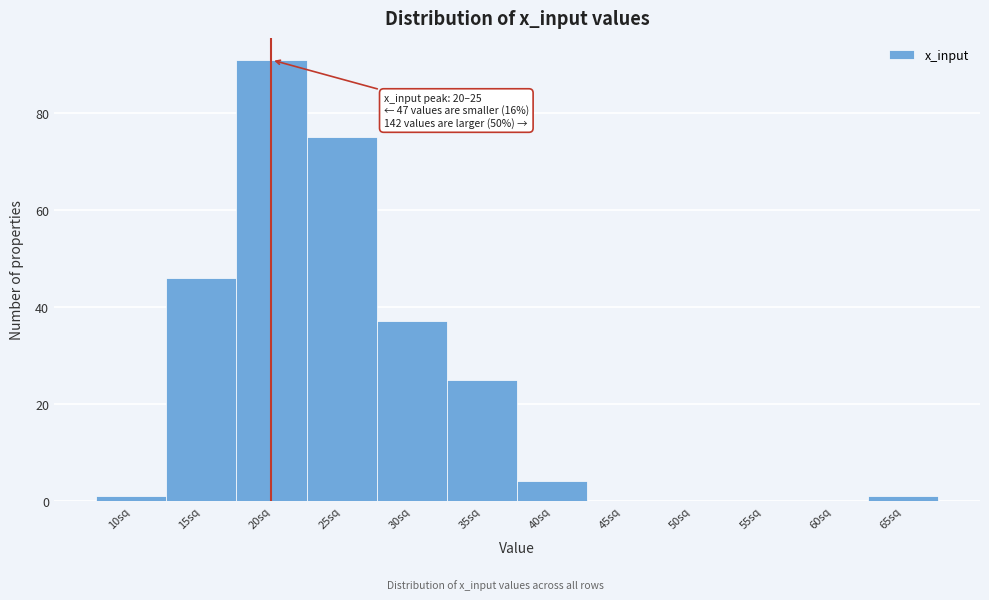

Reading left to right, list all the values displayed in this chart.

10sq=1	15sq=46	20sq=91	25sq=75	30sq=37	35sq=25	40sq=4	45sq=0	50sq=0	55sq=0	60sq=0	65sq=1